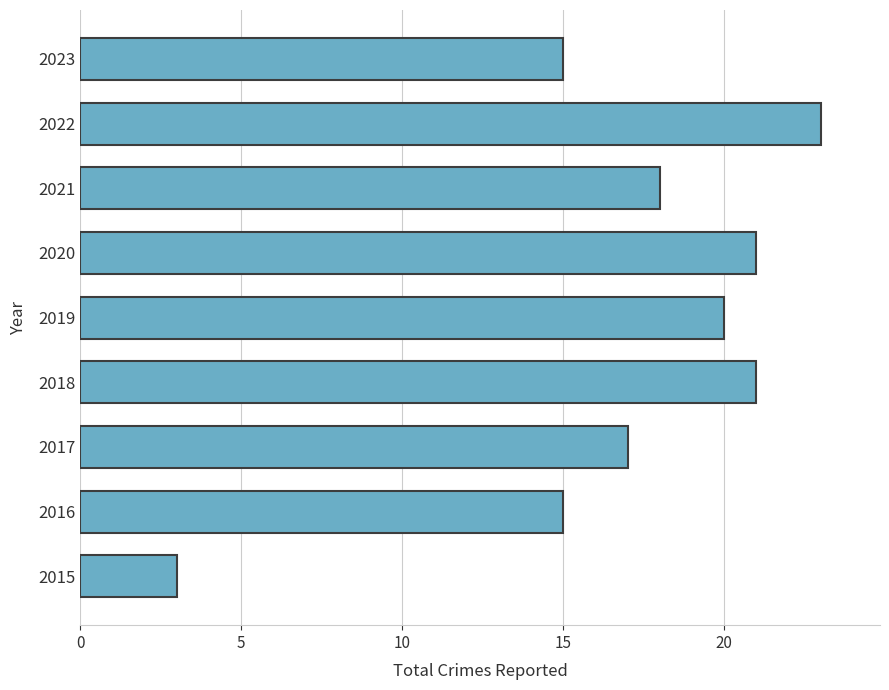

What is the average value?

17